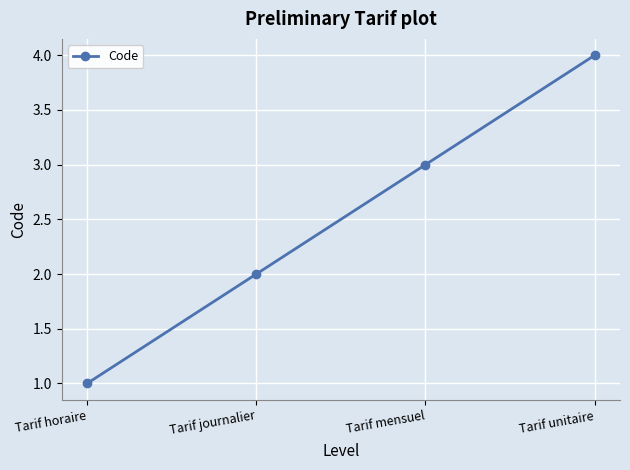

At which label is the value closest to 2?

Tarif journalier